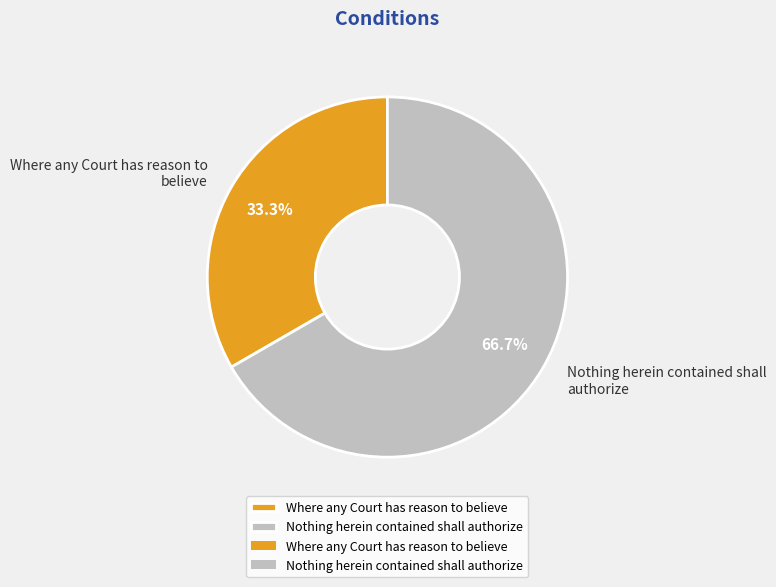

What percentage is the Where any Court has reason to believe slice, to the nearest percent?

33%